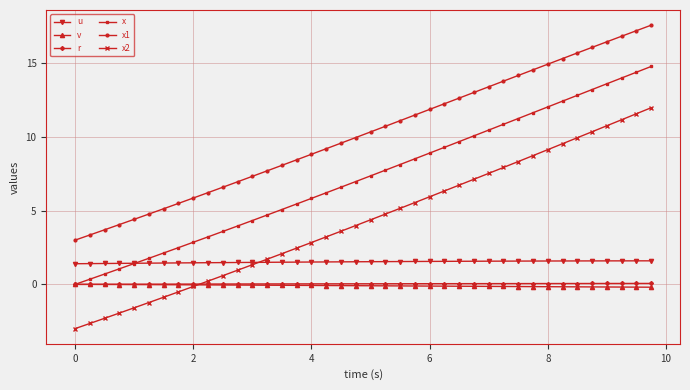

What is the greatest value displayed?

17.6